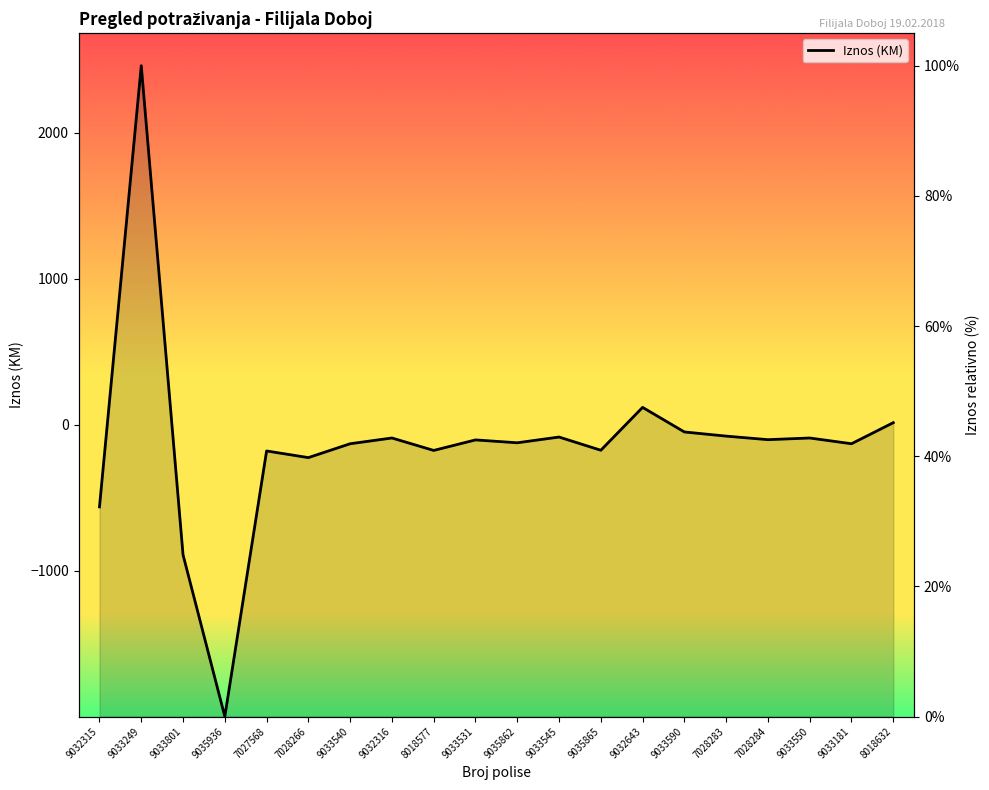

What is the label of the 10th point from the left?

9033531